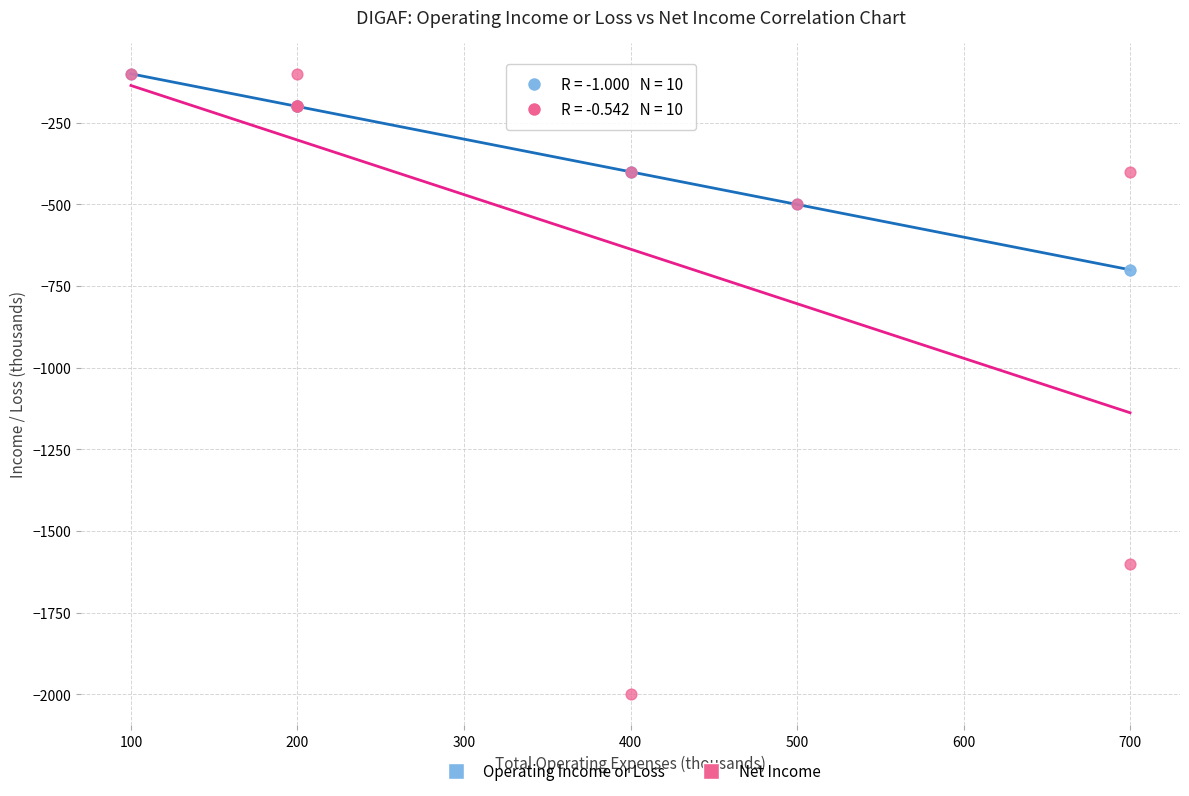

Which series reaches the minimum Y coordinate?

Net Income